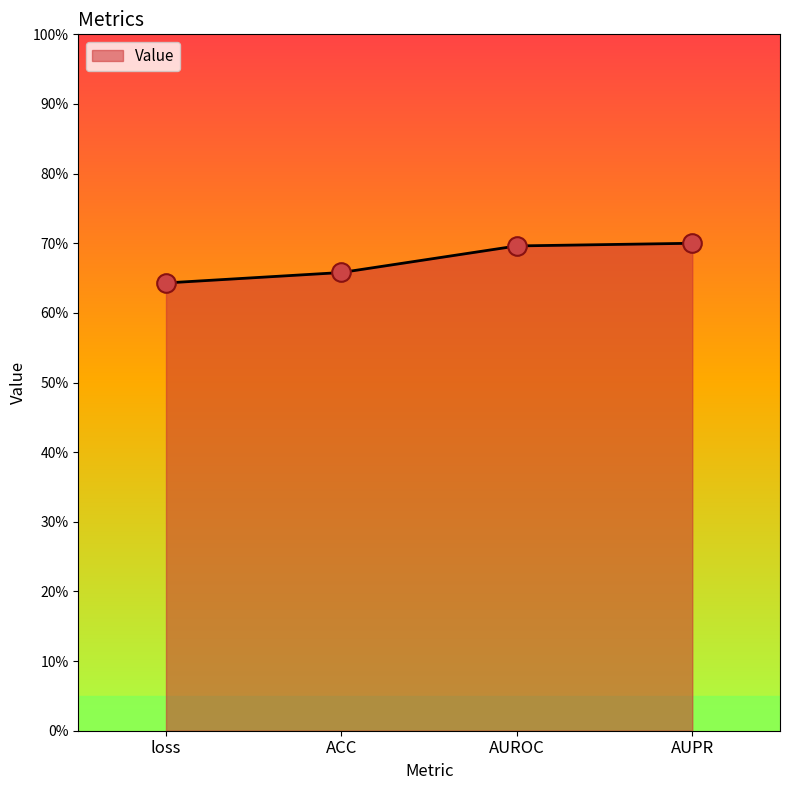

Which has a higher value, ACC or AUROC?

AUROC